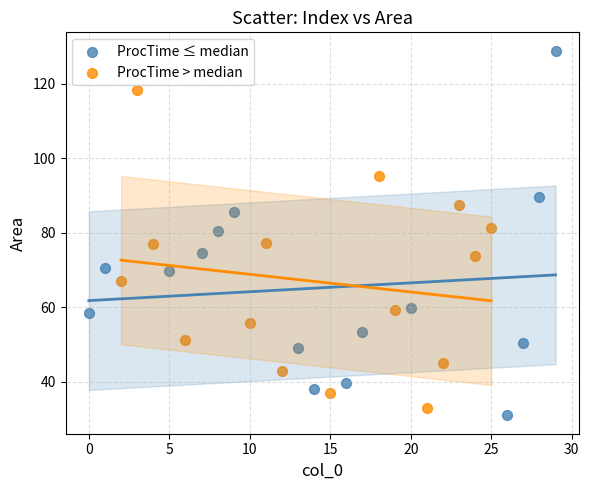

Which series reaches the maximum Y coordinate?

ProcTime ≤ median